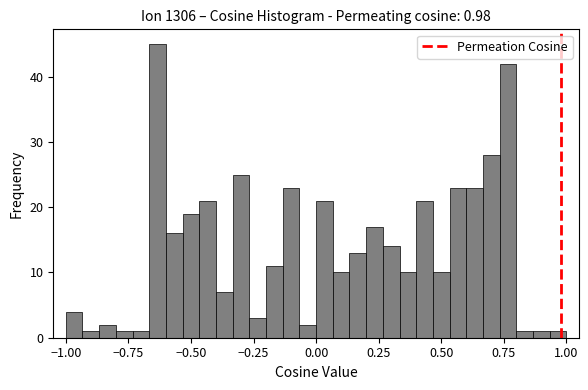

Read against the x-axis, roughly where is the centre of the tallest bar?

-0.65